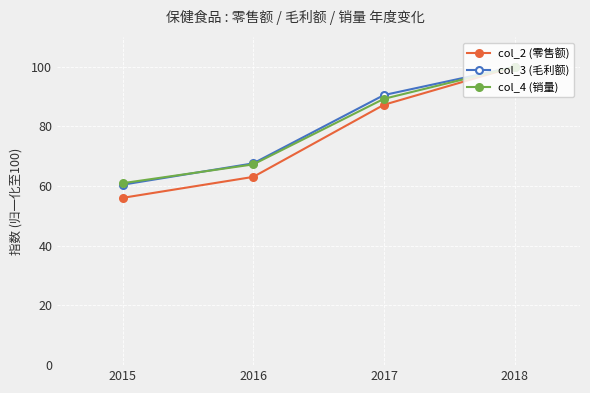

Reading left to right, transcribe all the data shown in this chart.

col_2 (零售额): 2015=56.1	2016=63.1	2017=87.3	2018=100.0
col_3 (毛利额): 2015=60.5	2016=67.6	2017=90.5	2018=100.0
col_4 (销量): 2015=61.0	2016=67.3	2017=89.3	2018=100.0